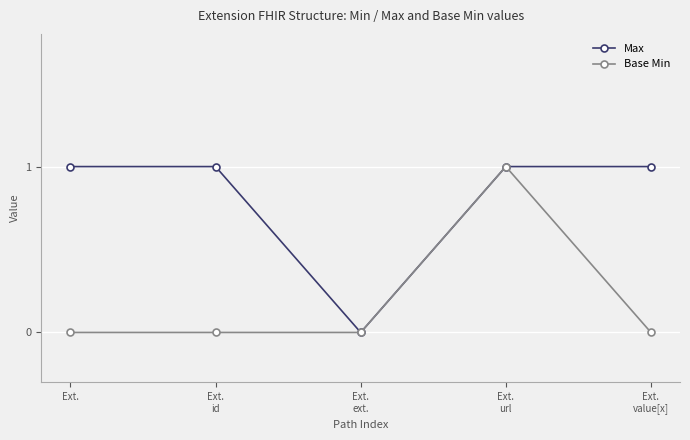

How many interior local valleys does the Max series have?

1